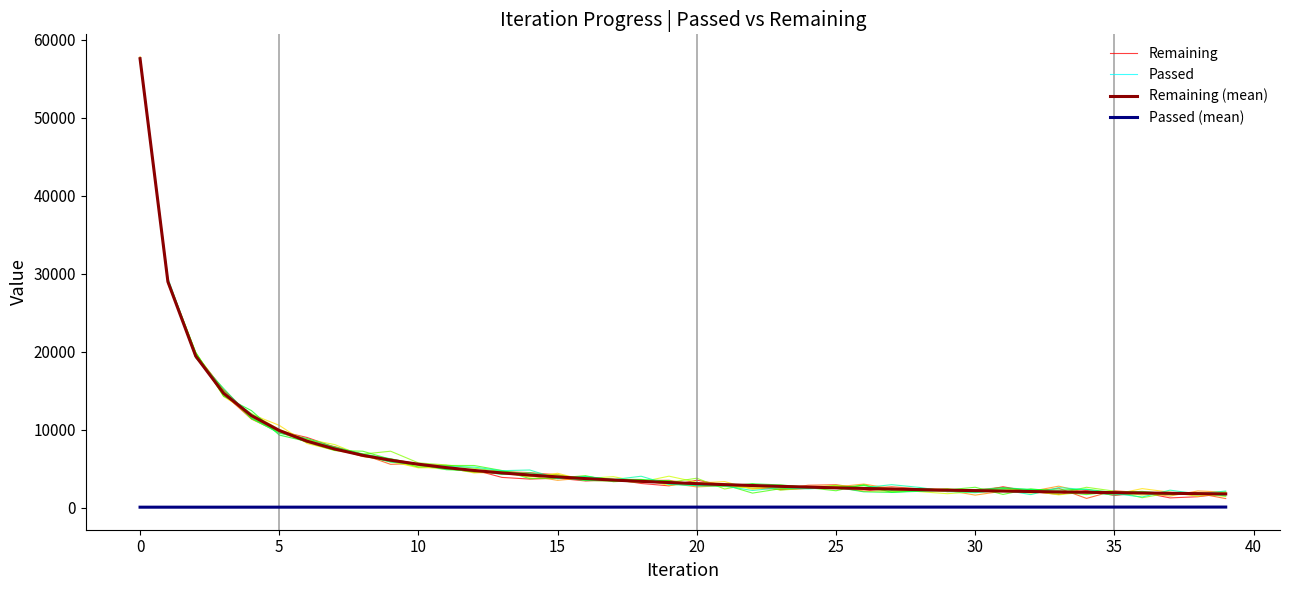

What is the highest value of the Passed series?

74.4